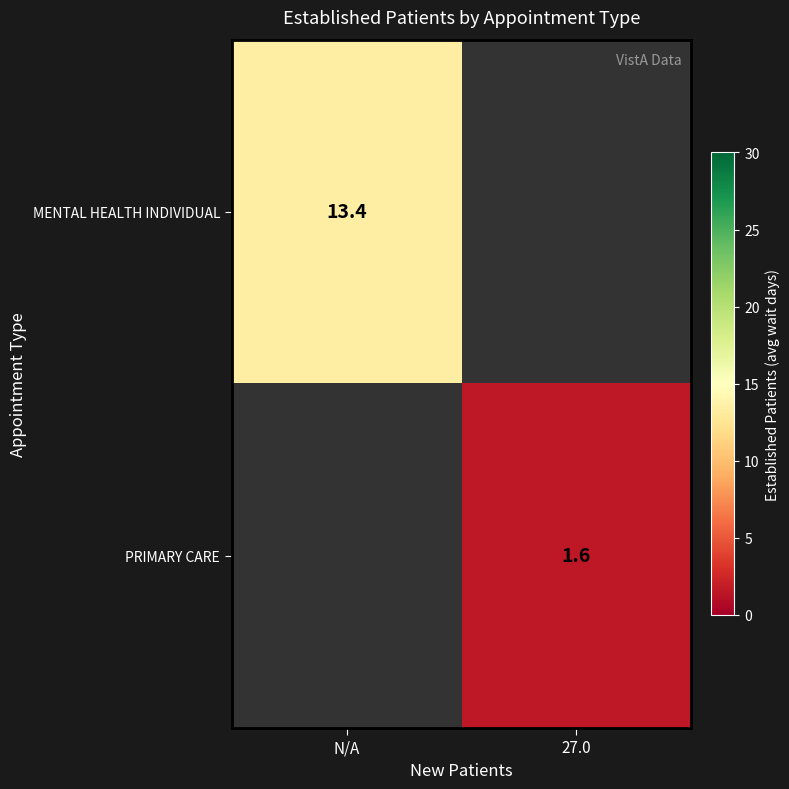

The value of PRIMARY CARE at 27.0 is 2.4. True or false?

False